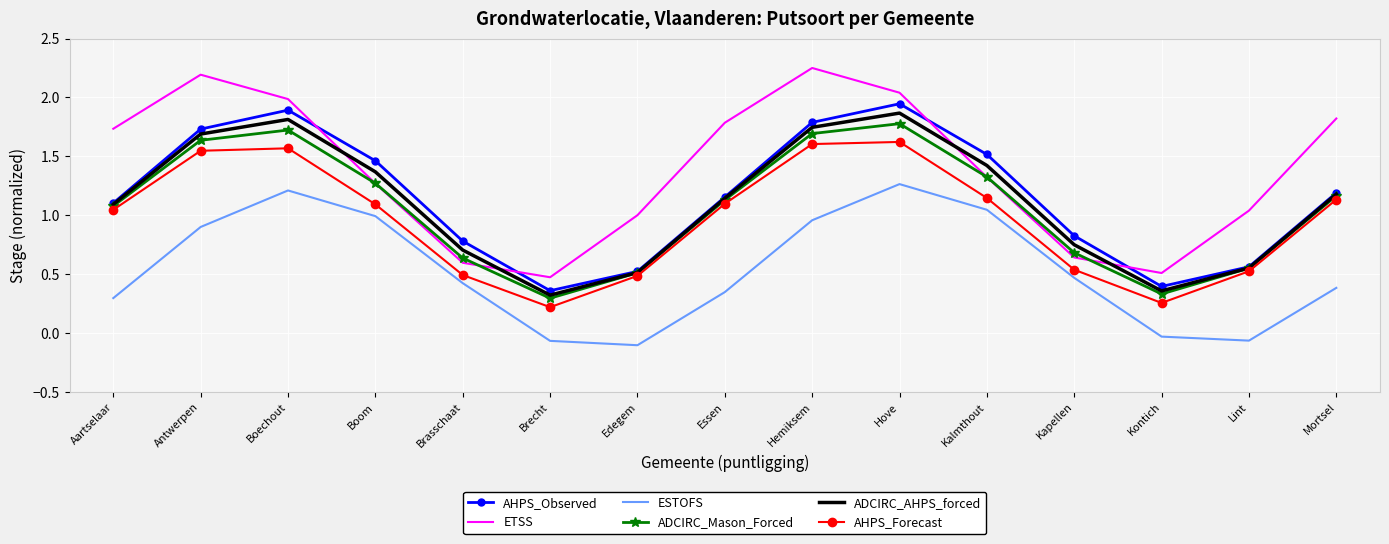

How many values in the ADCIRC_Mason_Forced series are below 1?

6